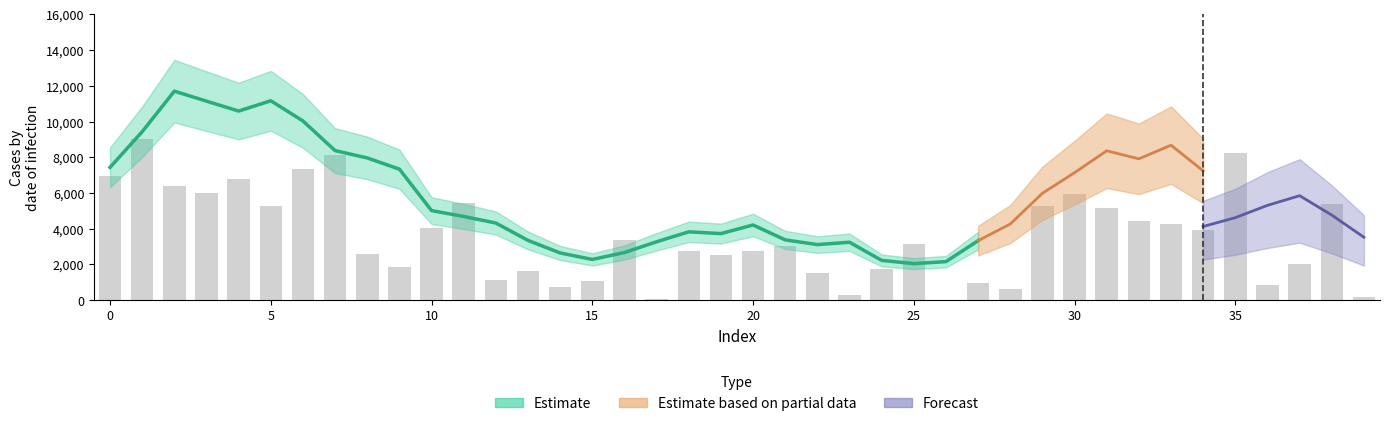

What is the maximum value shown in the chart?

9000.0